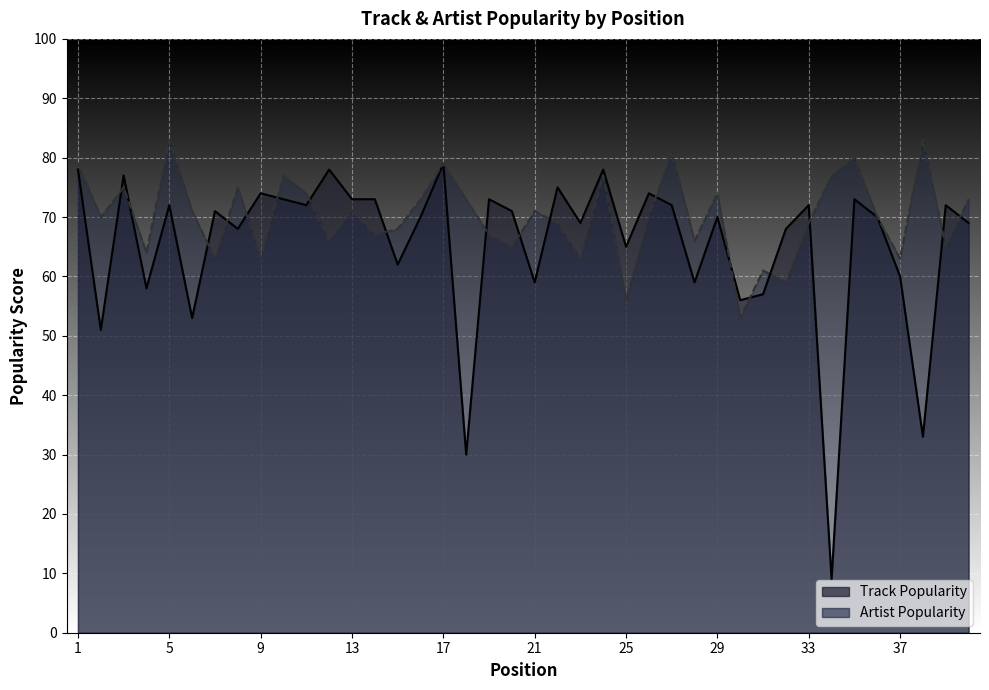

At which label is Track Popularity closest to 44?

2